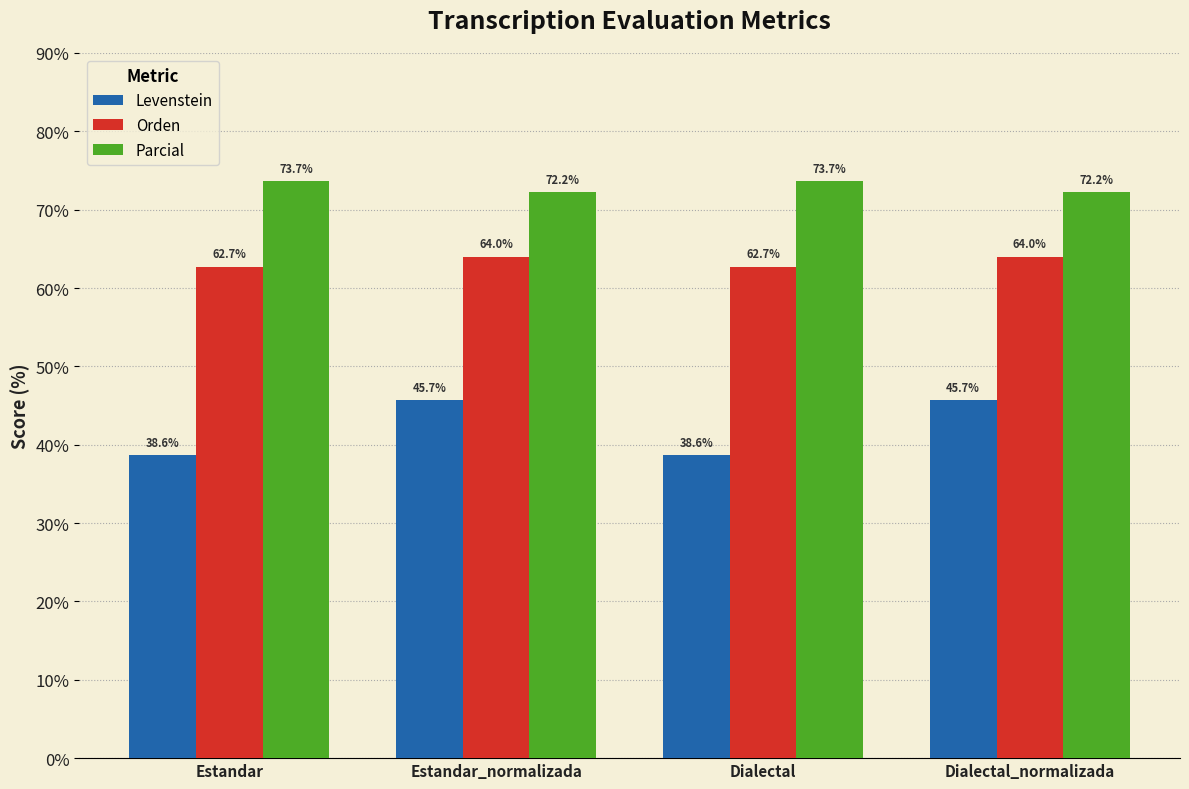

Read the Orden value at Estandar.

62.7